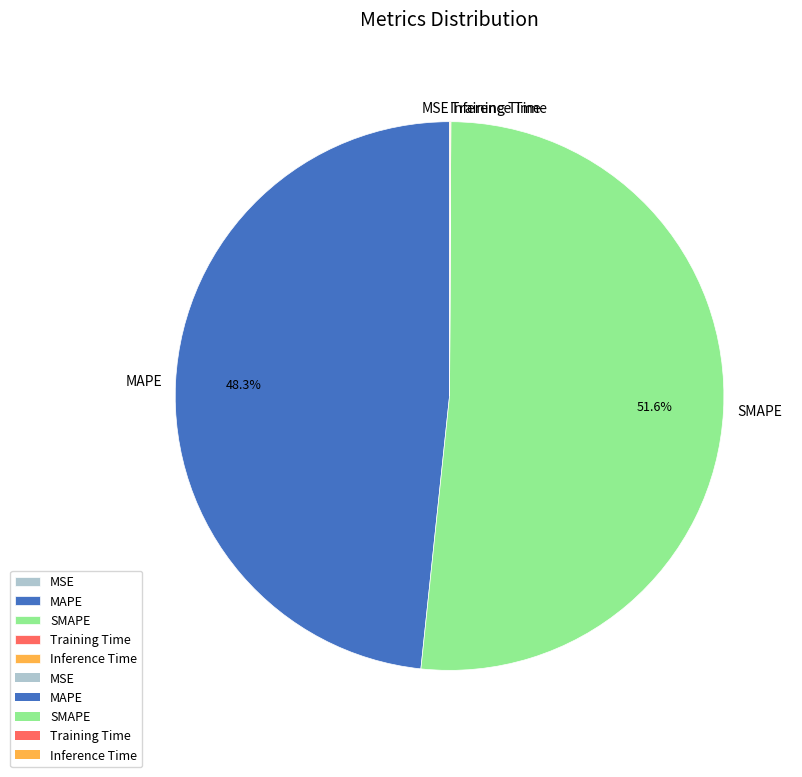

To the nearest percent, what percentage of the pie is MAPE?

48%